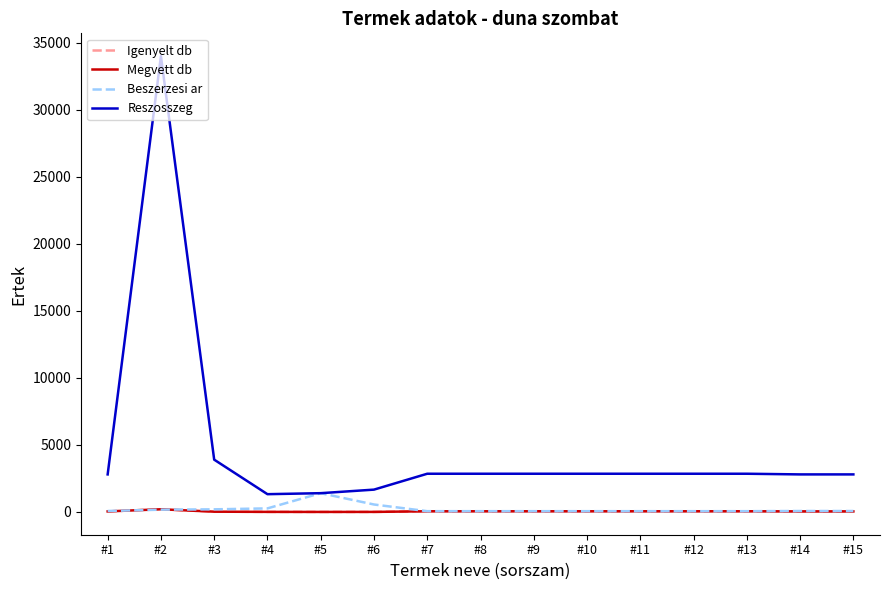

Does the chart have visible grid lines?

No